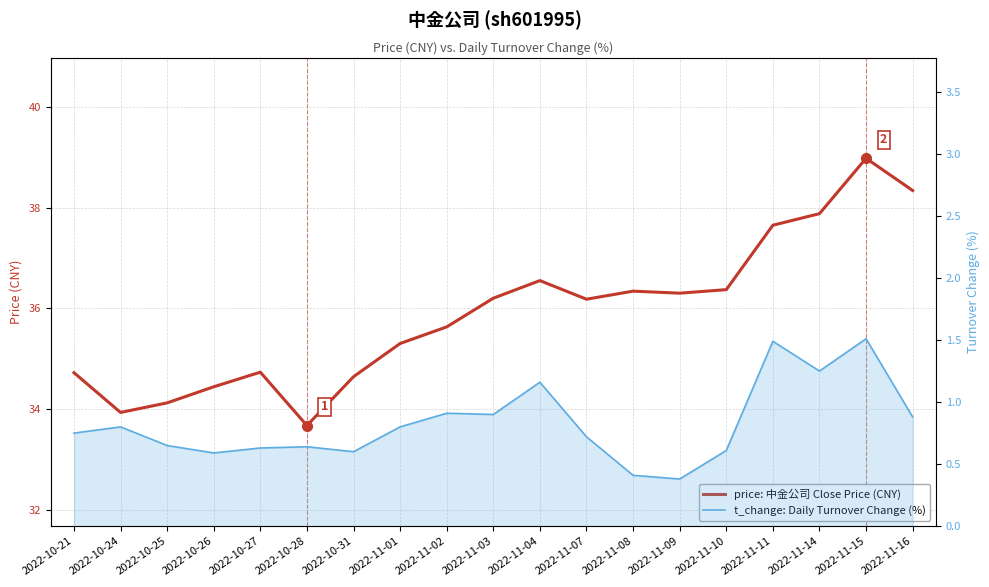

At which category is the sum across all series the highest?

2022-11-15